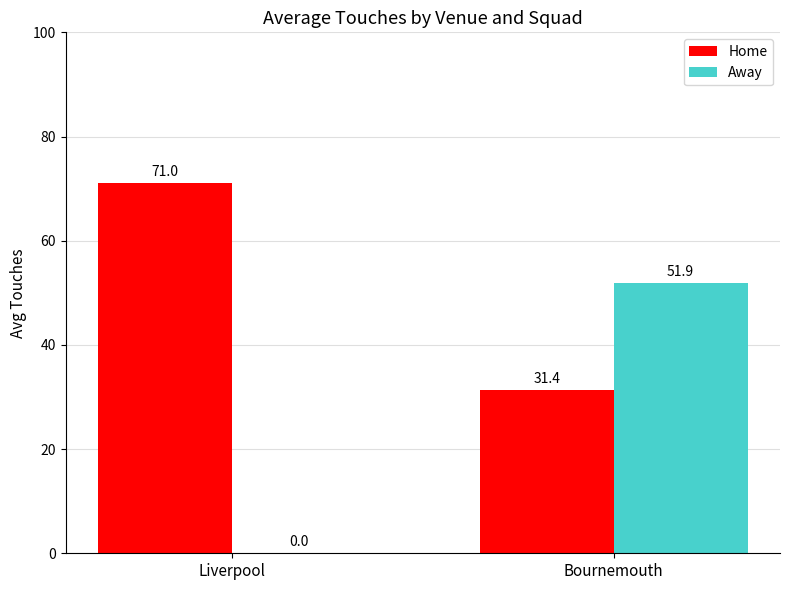

What is the difference between the Away values at Bournemouth and Liverpool?

51.9